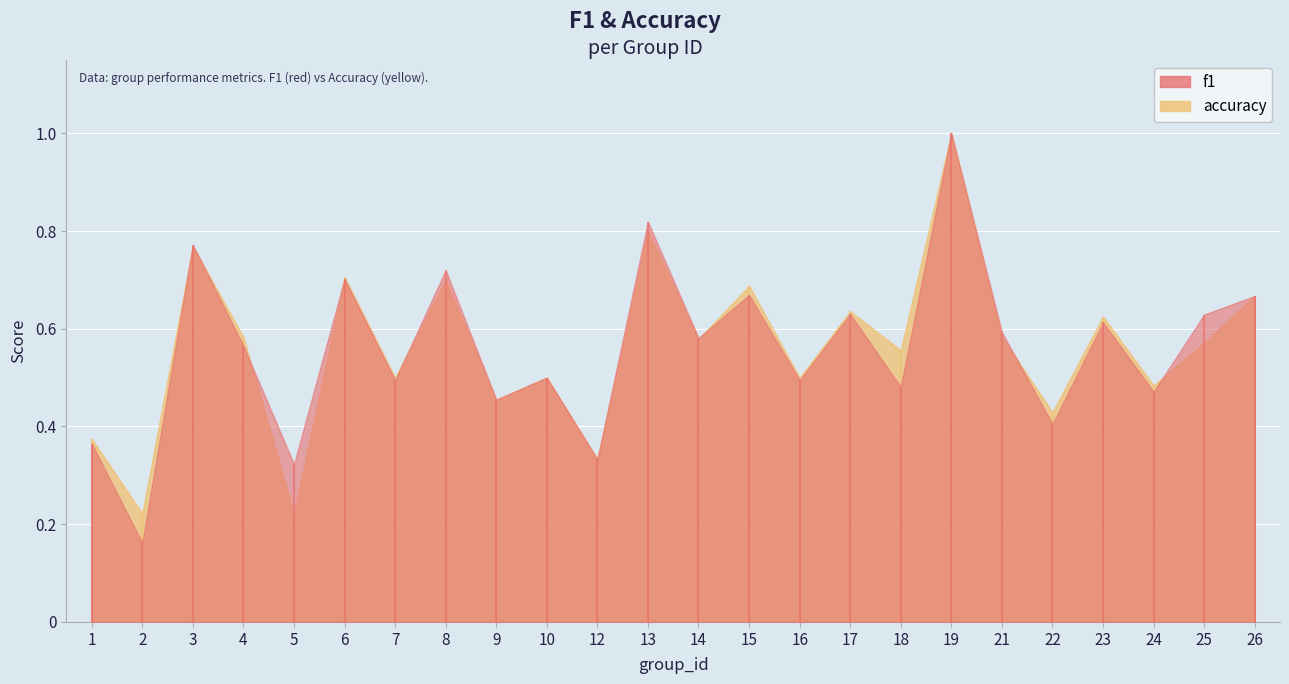

Which series has the largest range (max minus min)?

f1